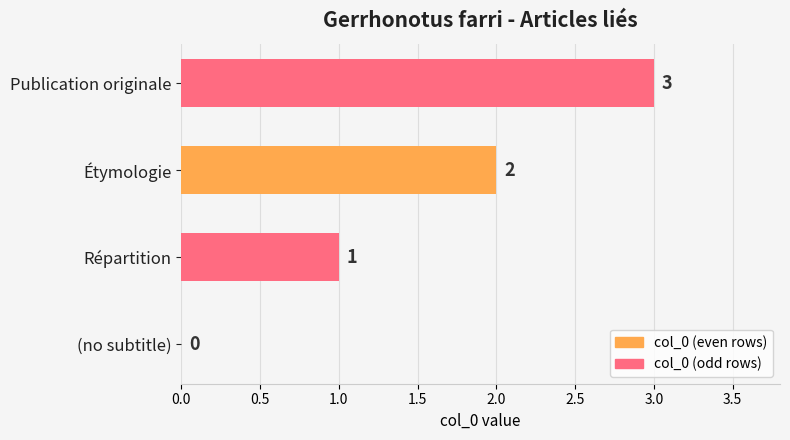

How many values are between 1 and 3?

3